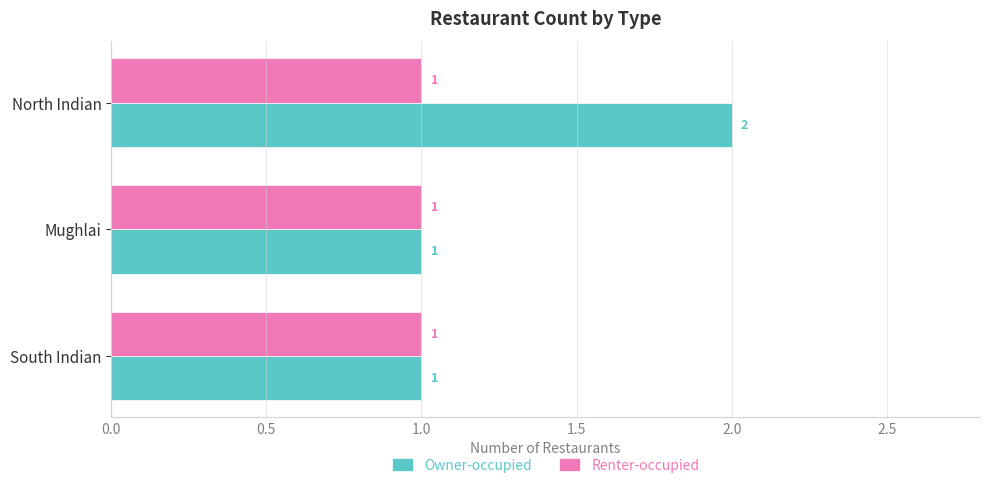

At which category is the sum across all series the highest?

North Indian